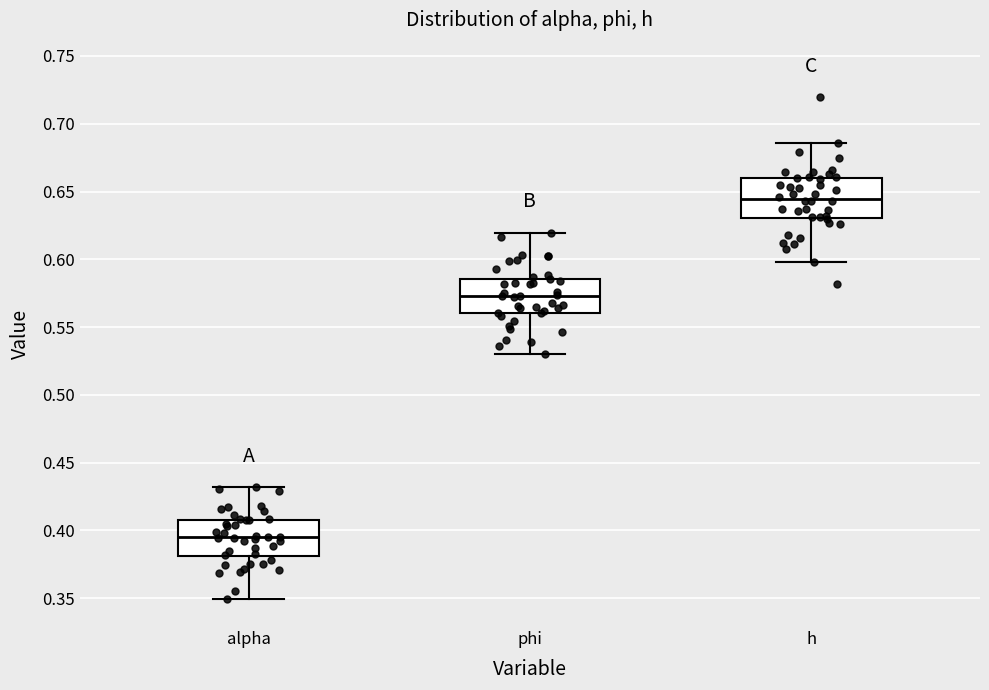

Reading left to right, read every box against the y-axis: the position of its median line, the range the box covers, and the ends of its whiskers. The values are not printed on the chart, so give them approximately, as read against the axis.

alpha: median 0.395, box 0.380 to 0.410, whiskers 0.350 to 0.430
phi: median 0.575, box 0.560 to 0.585, whiskers 0.530 to 0.620
h: median 0.645, box 0.630 to 0.660, whiskers 0.600 to 0.685